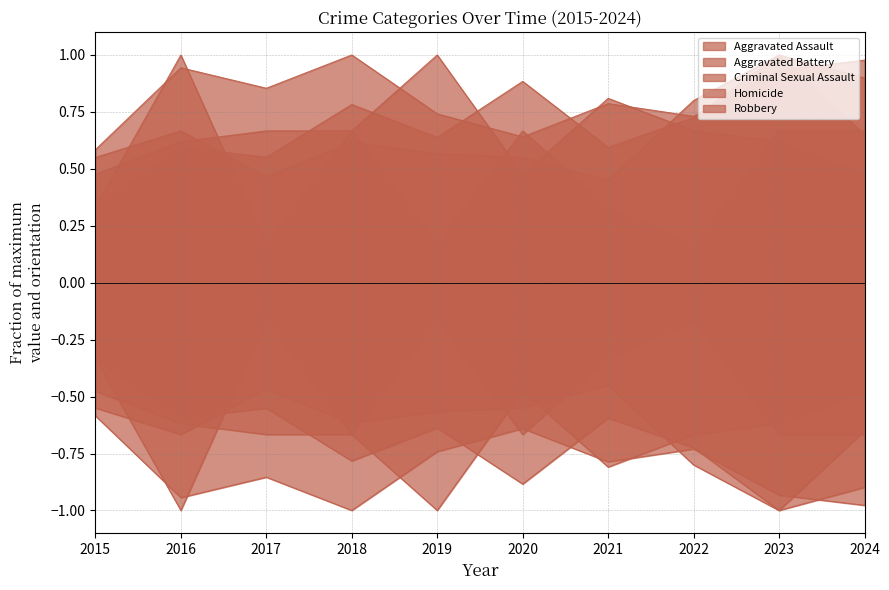

How many intersections are there between Aggravated Battery and Robbery?

2